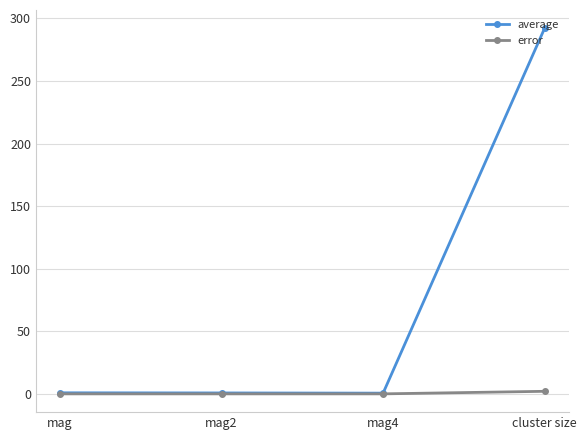

At which category is the sum across all series the highest?

cluster size